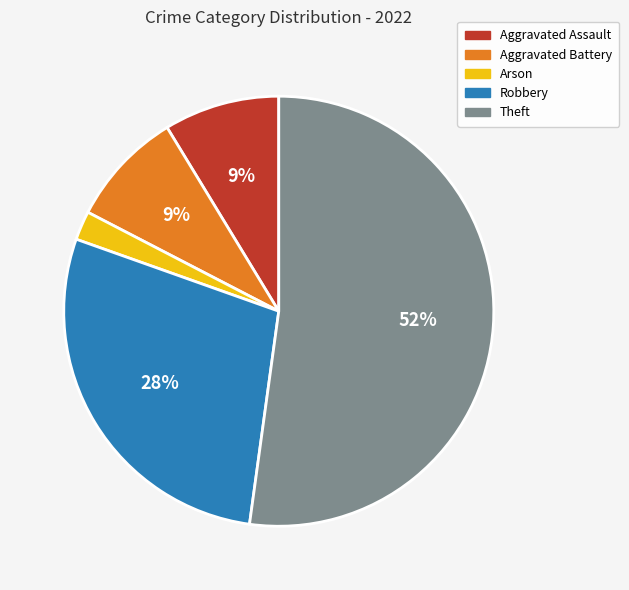

To the nearest percent, what is the average slice percentage?

20%